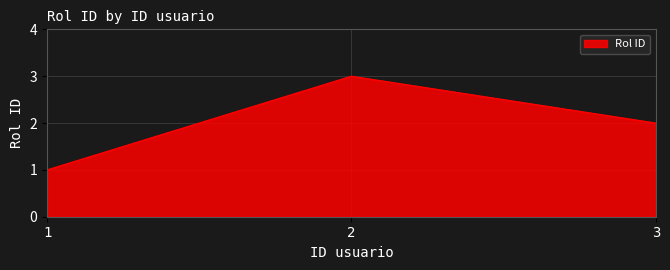

What is the ratio of the value at 1 to the value at 3?

0.5